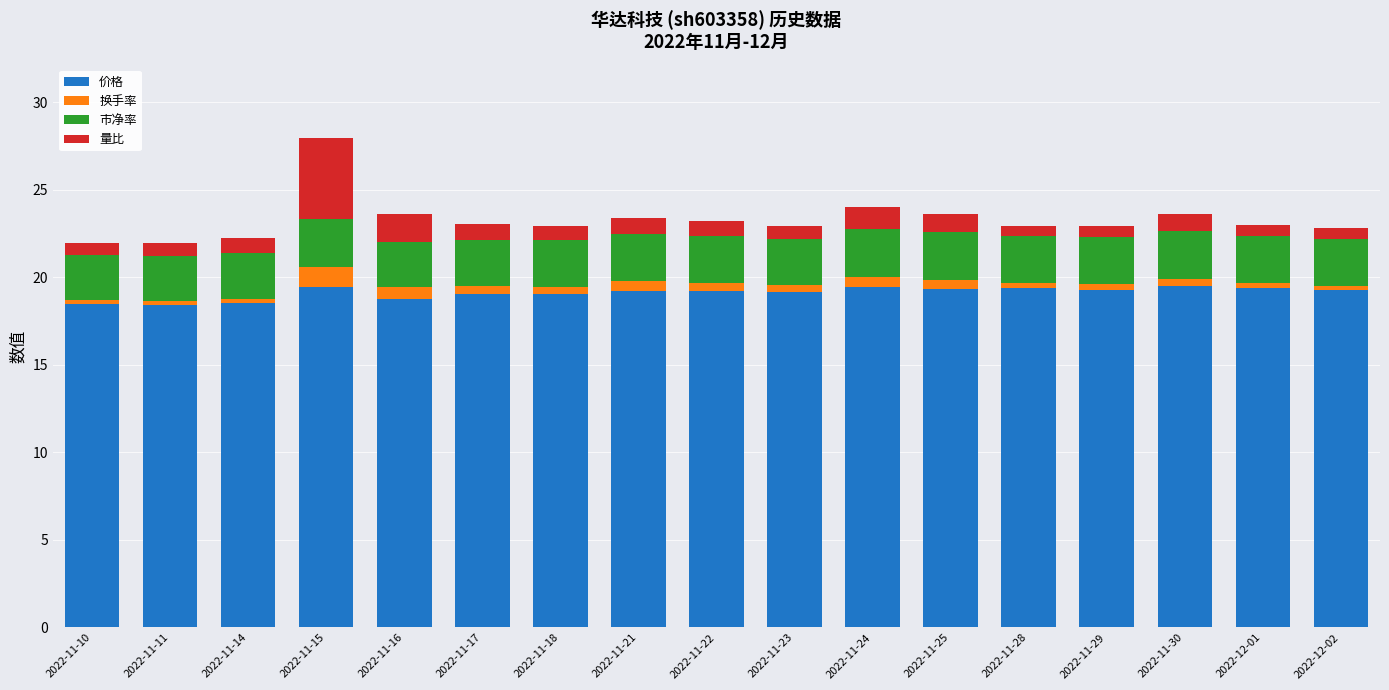

What are all the series names shown in the legend?

价格, 换手率, 市净率, 量比